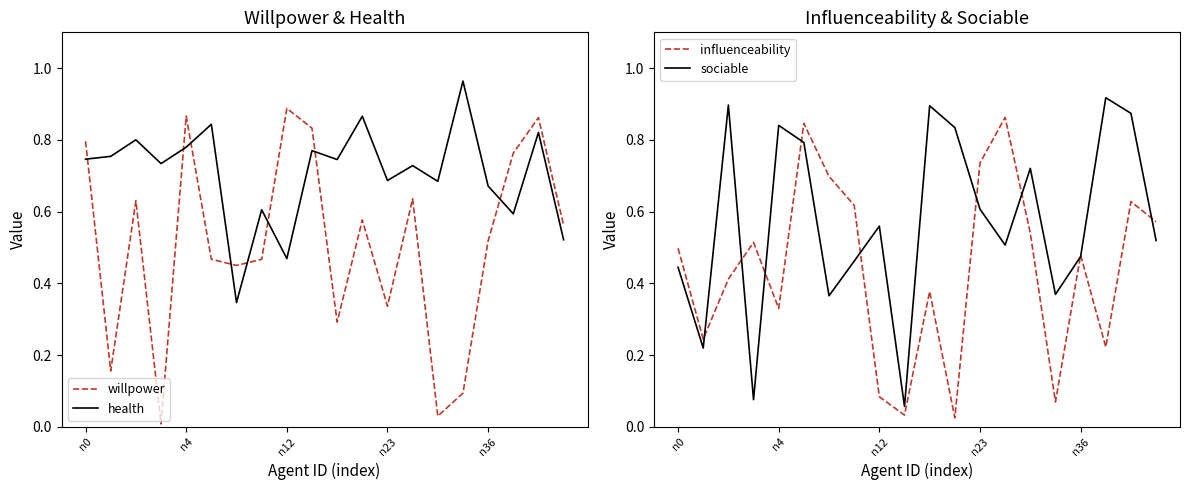

Reading left to right, extract all data points from this chart.

willpower: 0.8	0.2	0.6	0.0	0.9	0.5	0.5	0.5	0.9	0.8	0.3	0.6	0.3	0.6	0.0	0.1	0.5	0.8	0.9	0.6
health: 0.7	0.8	0.8	0.7	0.8	0.8	0.3	0.6	0.5	0.8	0.7	0.9	0.7	0.7	0.7	1.0	0.7	0.6	0.8	0.5
influenceability: 0.5	0.2	0.4	0.5	0.3	0.8	0.7	0.6	0.1	0.0	0.4	0.0	0.7	0.9	0.5	0.1	0.5	0.2	0.6	0.6
sociable: 0.4	0.2	0.9	0.1	0.8	0.8	0.4	0.5	0.6	0.1	0.9	0.8	0.6	0.5	0.7	0.4	0.5	0.9	0.9	0.5